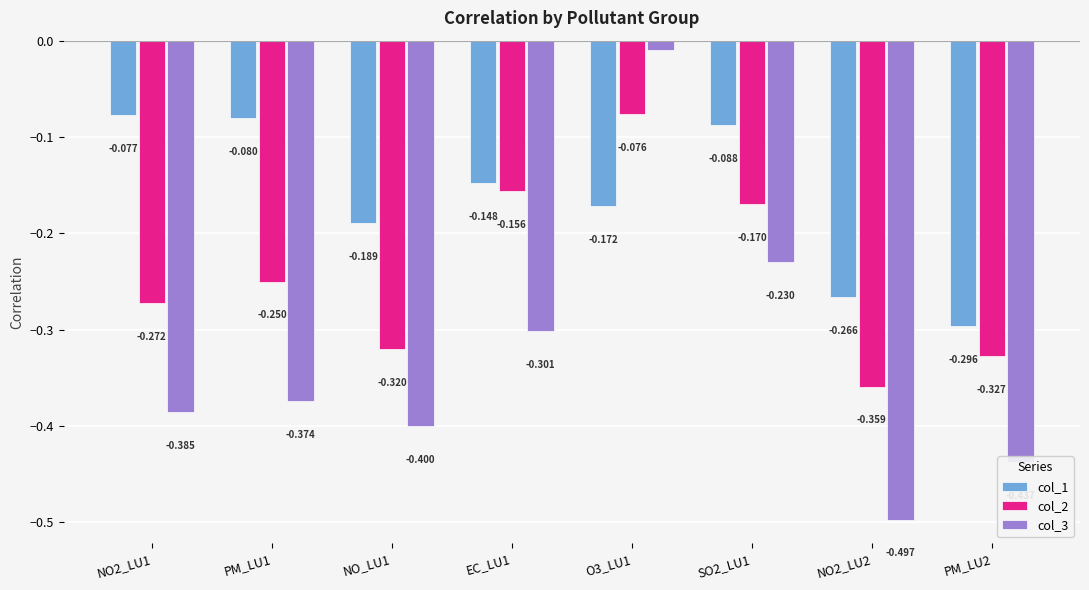

Is the value of col_1 at EC_LU1 greater than the value of col_3 at NO_LU1?

Yes